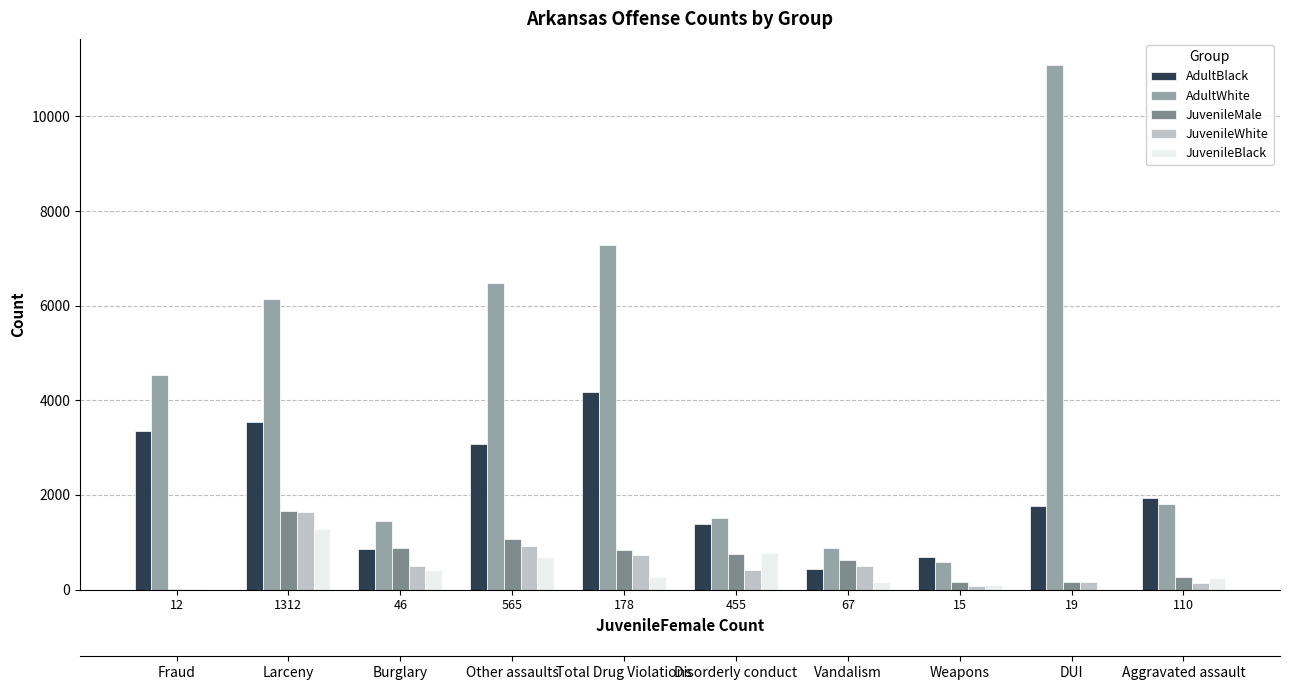

List the series in order of their peak value, lowest first.

JuvenileBlack, JuvenileWhite, JuvenileMale, AdultBlack, AdultWhite